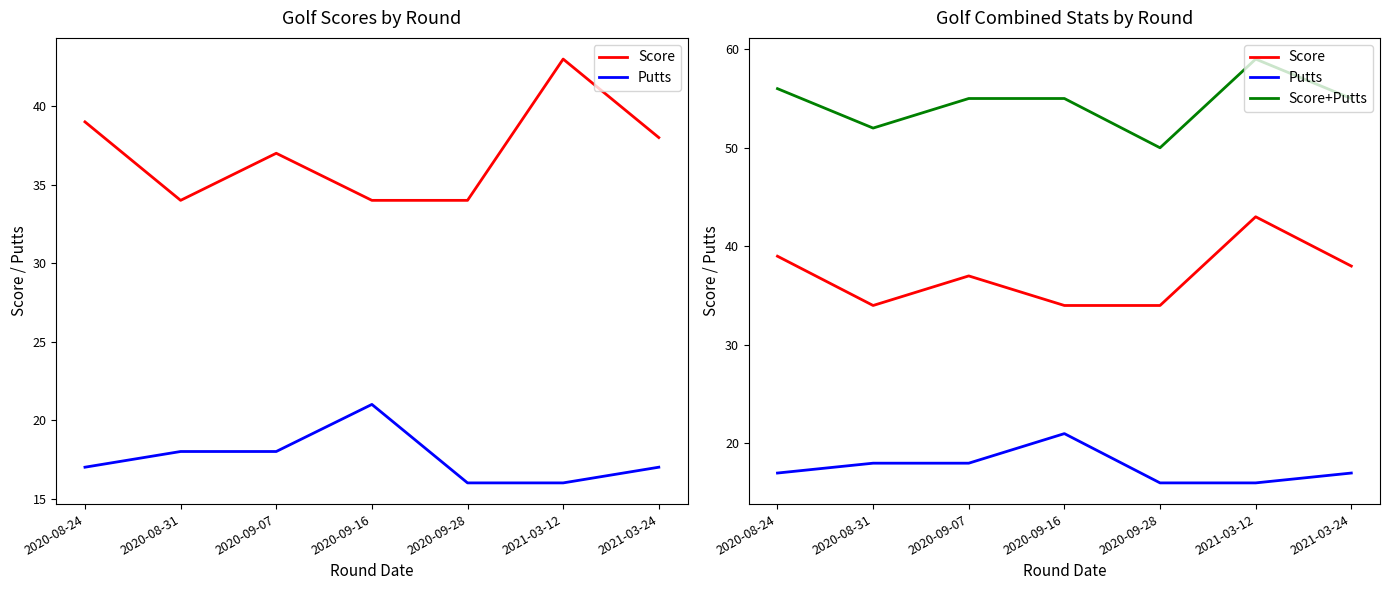

The Putts series shows 16 at 2020-09-28. True or false?

True